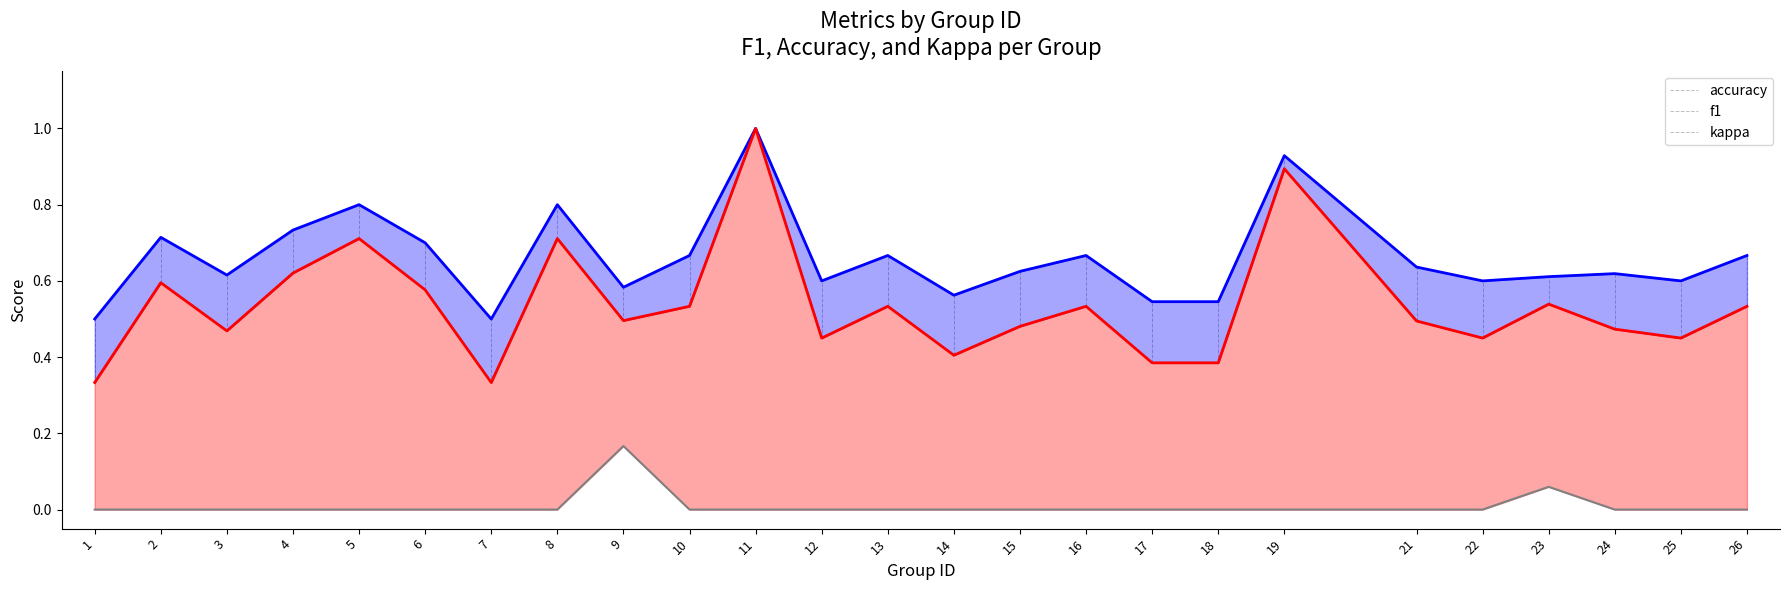

What is the total value across all series at 11?

2.0